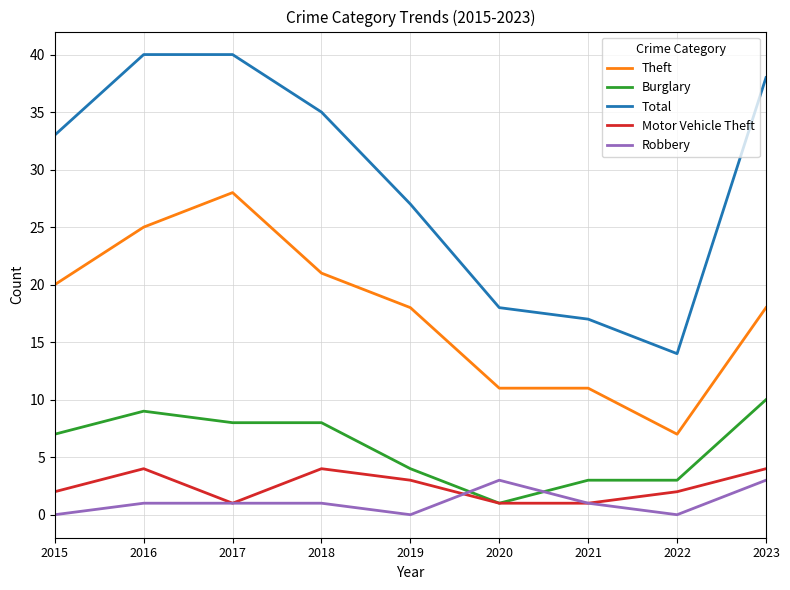

Count the number of categories in the chart.

9